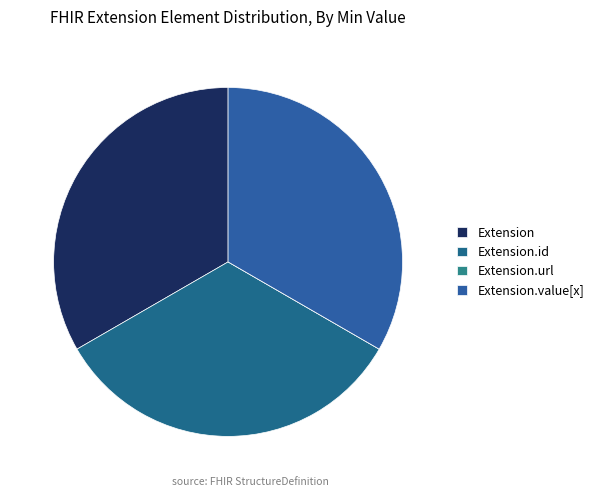

Combined, what portion of the pie is Extension.id and Extension.value[x]?

66.7%